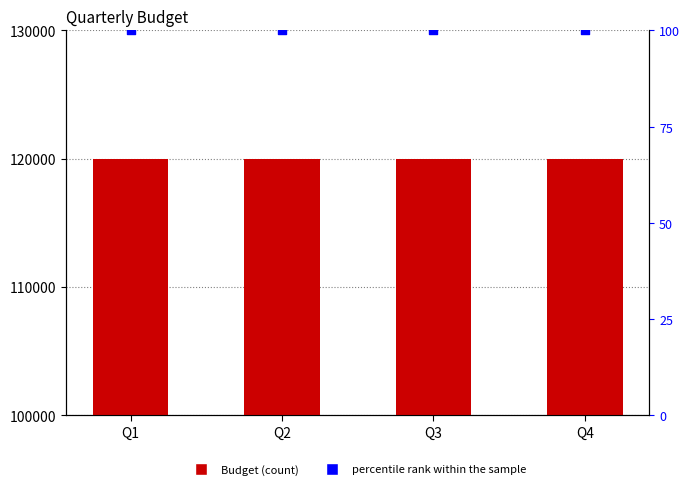

Is the value of Budget at Q2 greater than the value of percentile rank within the sample at Q3?

Yes